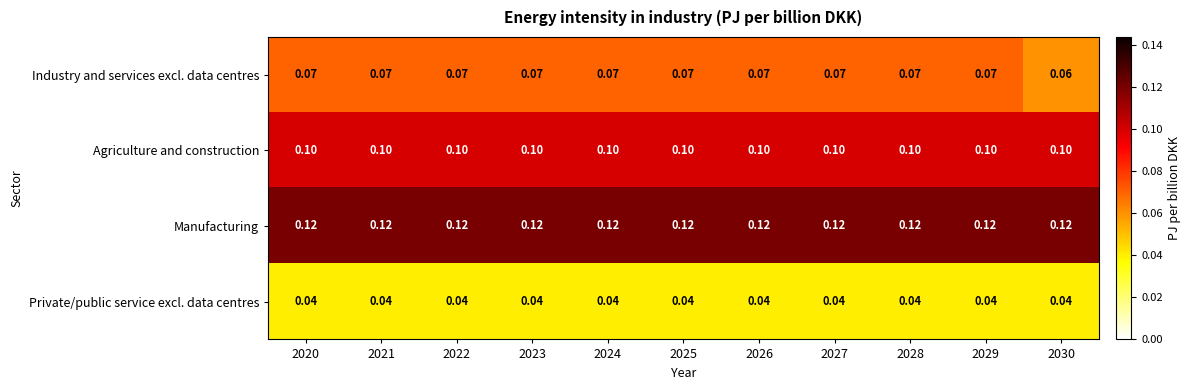

Rank the series at 2026 from lowest to highest value.

Private/public service excl. data centres, Industry and services excl. data centres, Agriculture and construction, Manufacturing